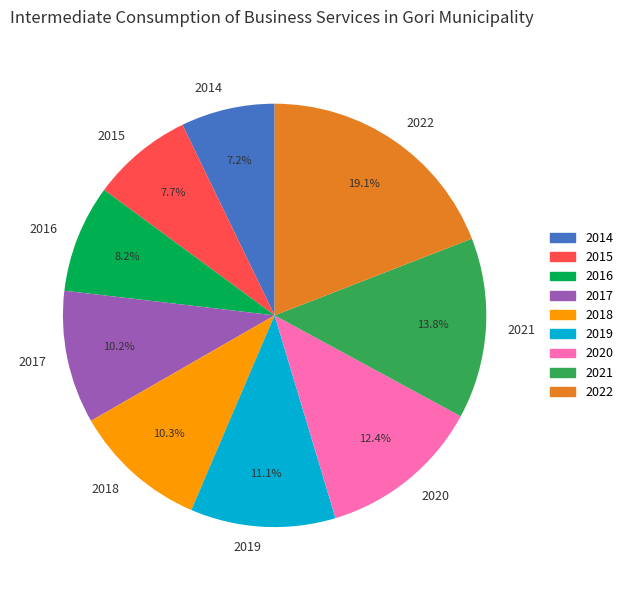

To the nearest percent, what portion does 2022 represent?

19%